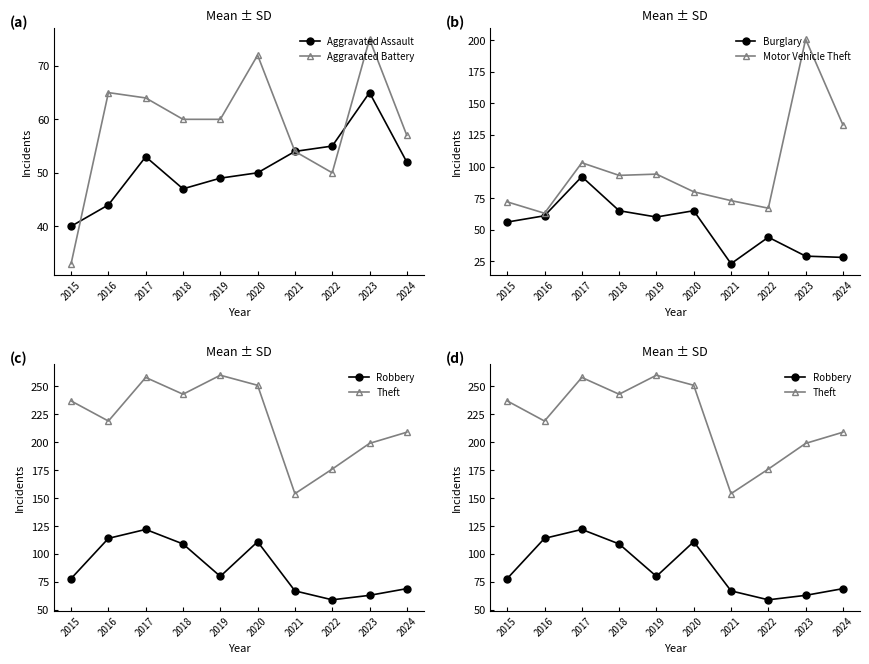

Is this an area chart (filled region under the line)?

No